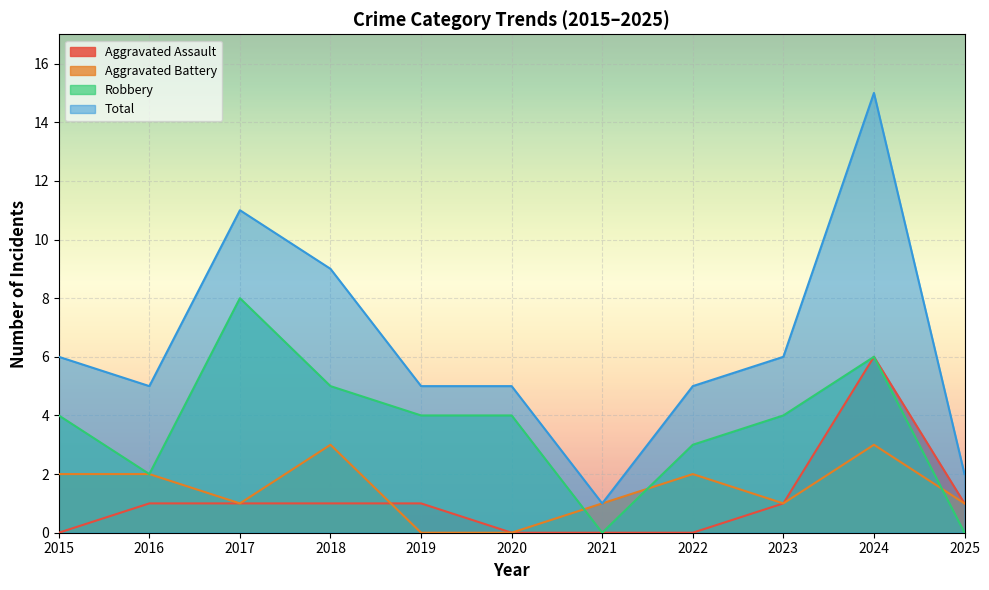

True or false: Robbery and Aggravated Assault intersect in this chart.

False